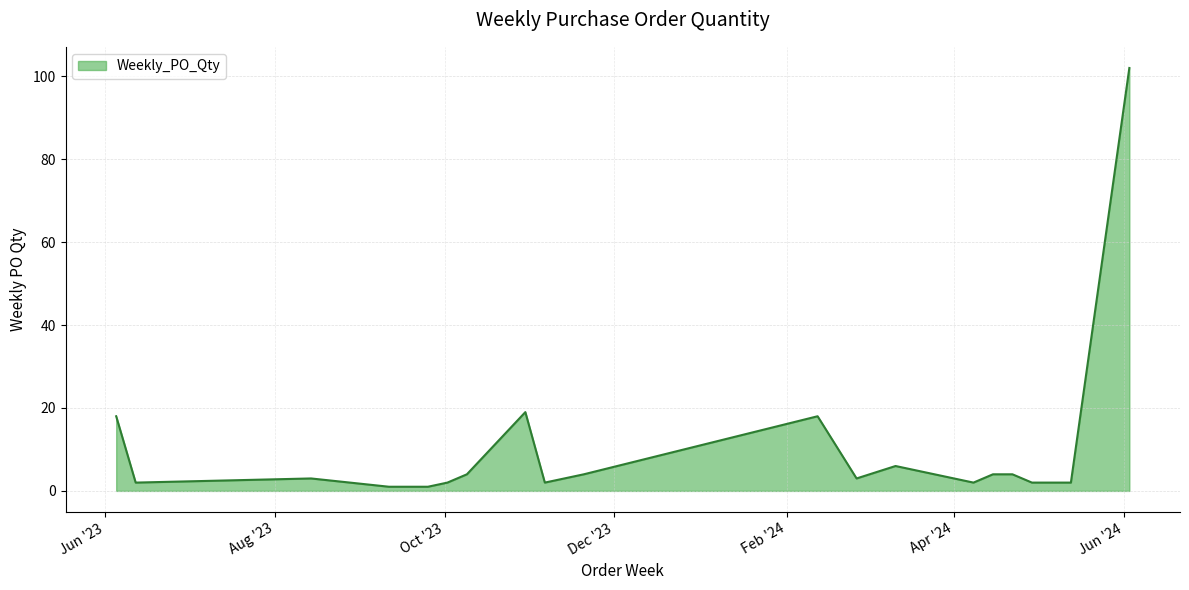

What is the difference between the maximum and minimum values?

101